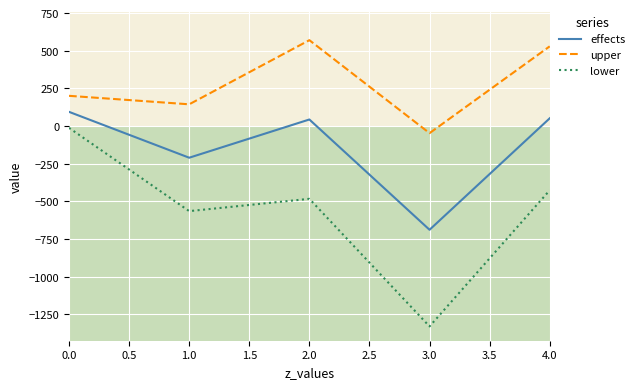

True or false: upper has more than 2 points higher than both neighbors.

False